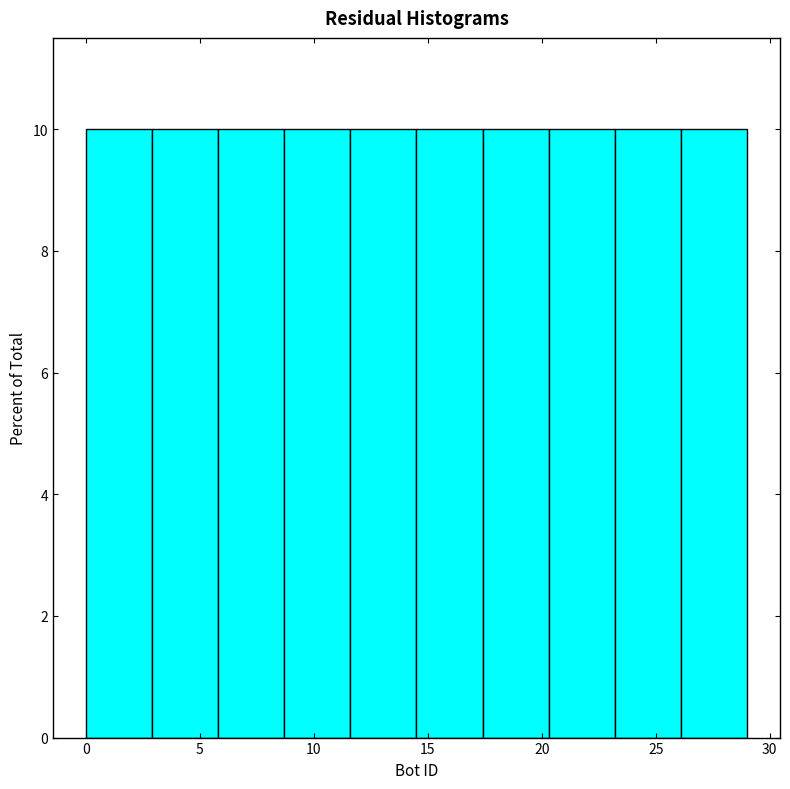

What is the height of the bar covering 0.0 to 2.9 on the x-axis? Neither the bar edges nor the heights are printed on the chart, so give them approximately, as read against the axes.

10